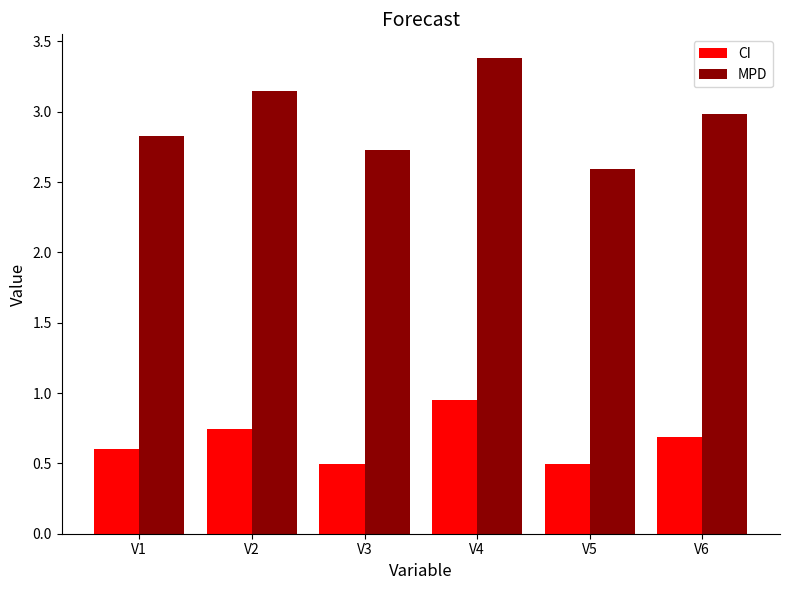

Between V2 and V5, which series saw the biggest shift?

MPD